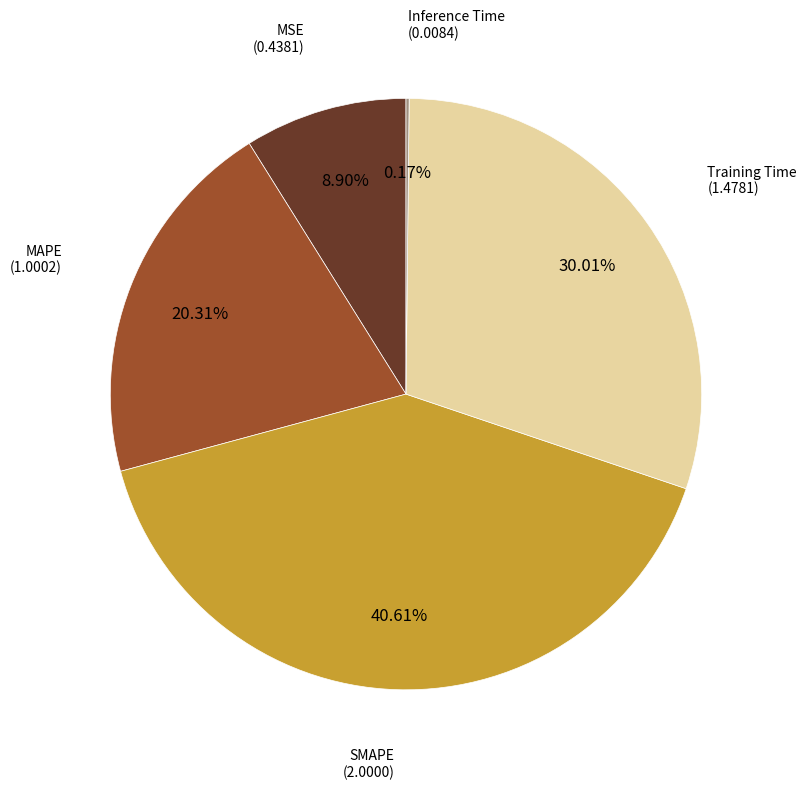

Is there a majority slice in this chart?

No